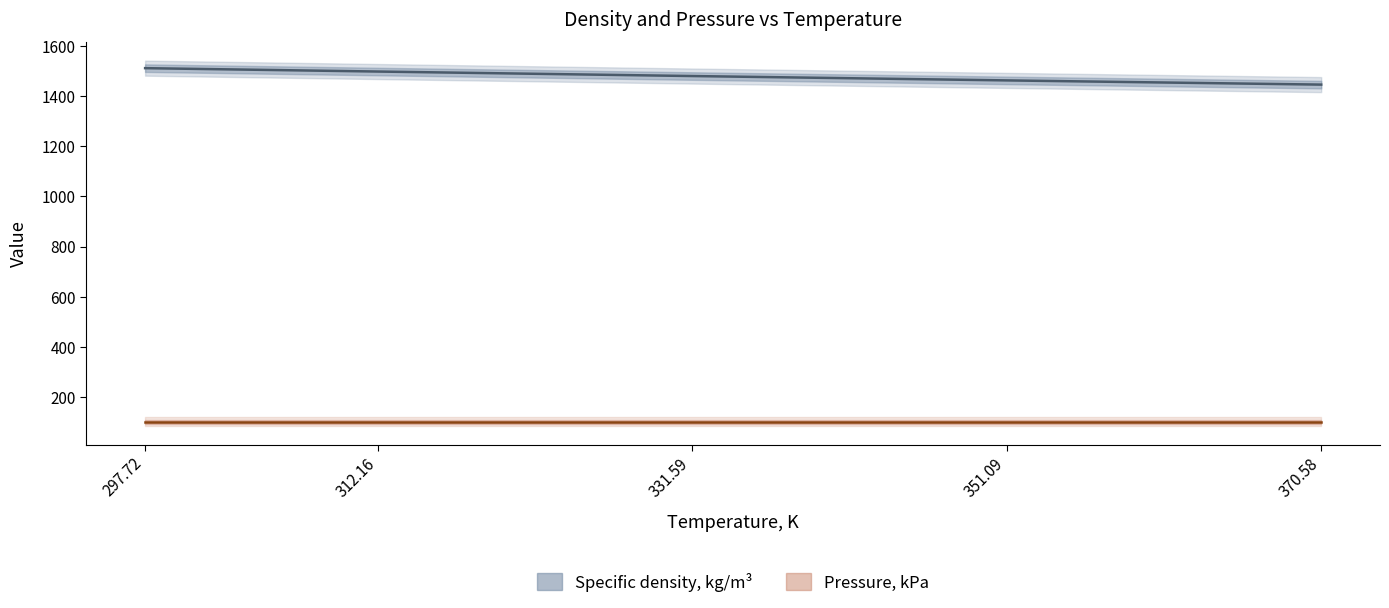

What is the change in value from 297.72 to 312.16?

-13.5